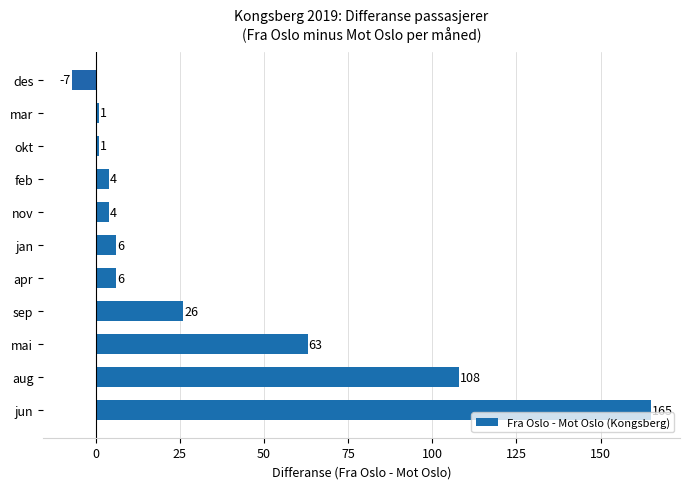

How many negative values are there?

1